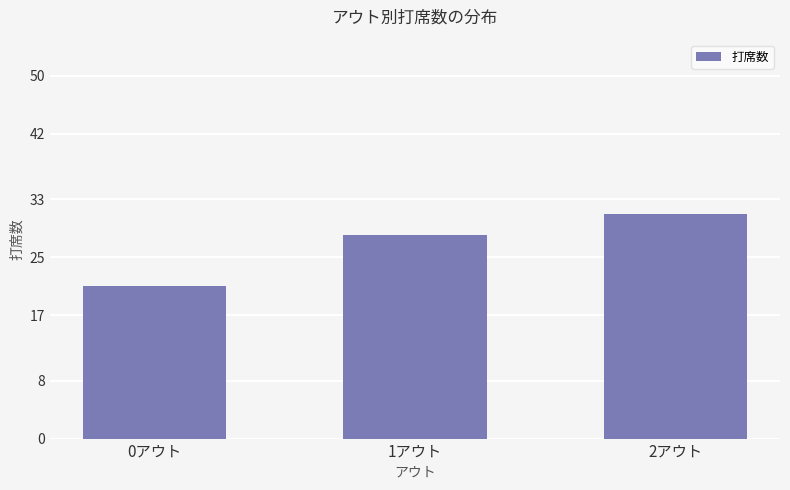

How many values are below 28?

1